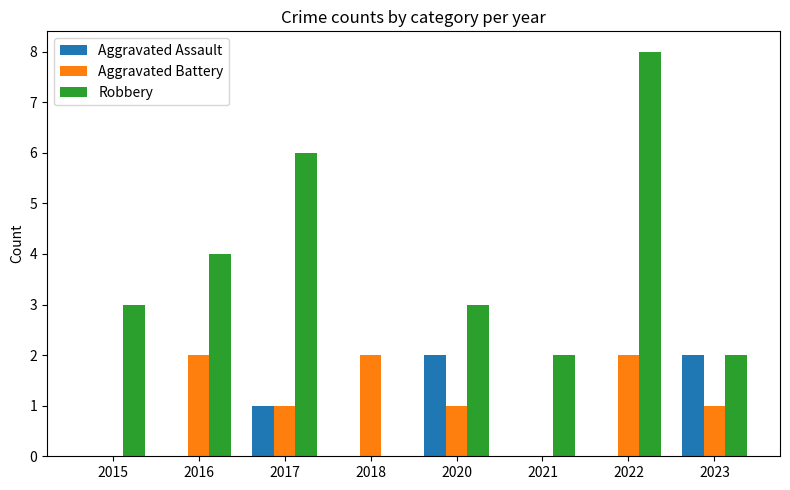

True or false: Aggravated Battery has a value of 0 at 2015.

True